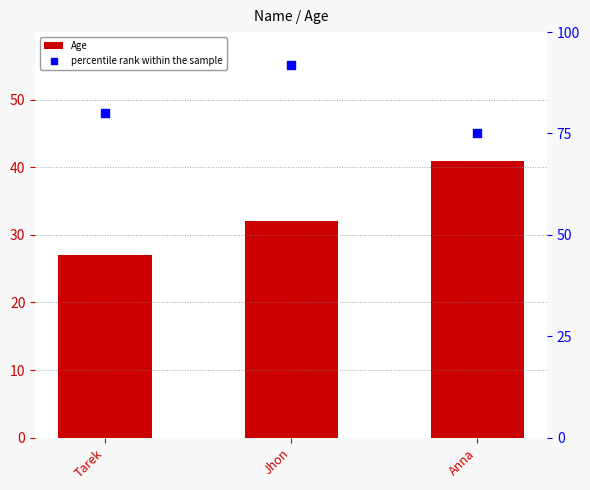

At how many categories does at least one series exceed 65?

3